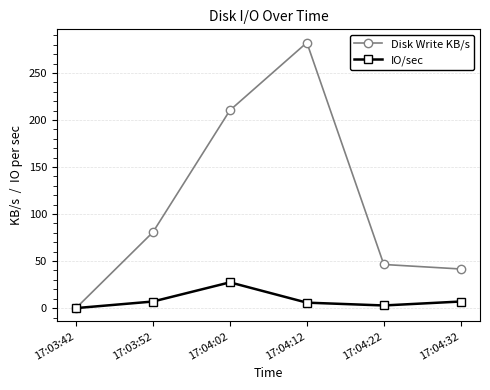

Rank the series by their average value, from lowest to highest.

IO/sec, Disk Write KB/s